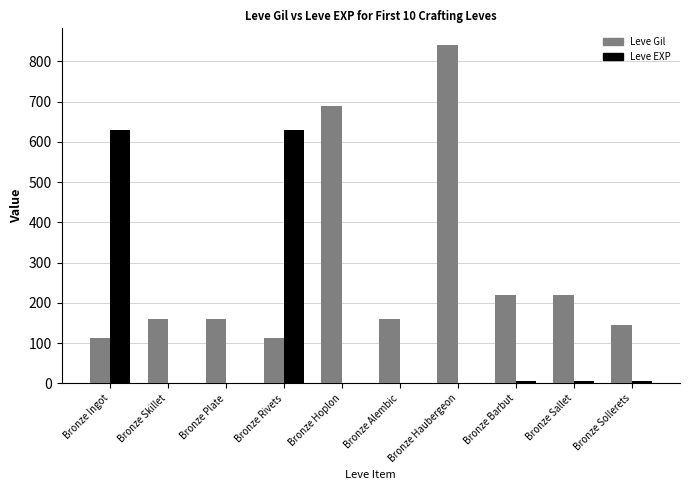

Which series has the largest total across all categories?

Leve Gil